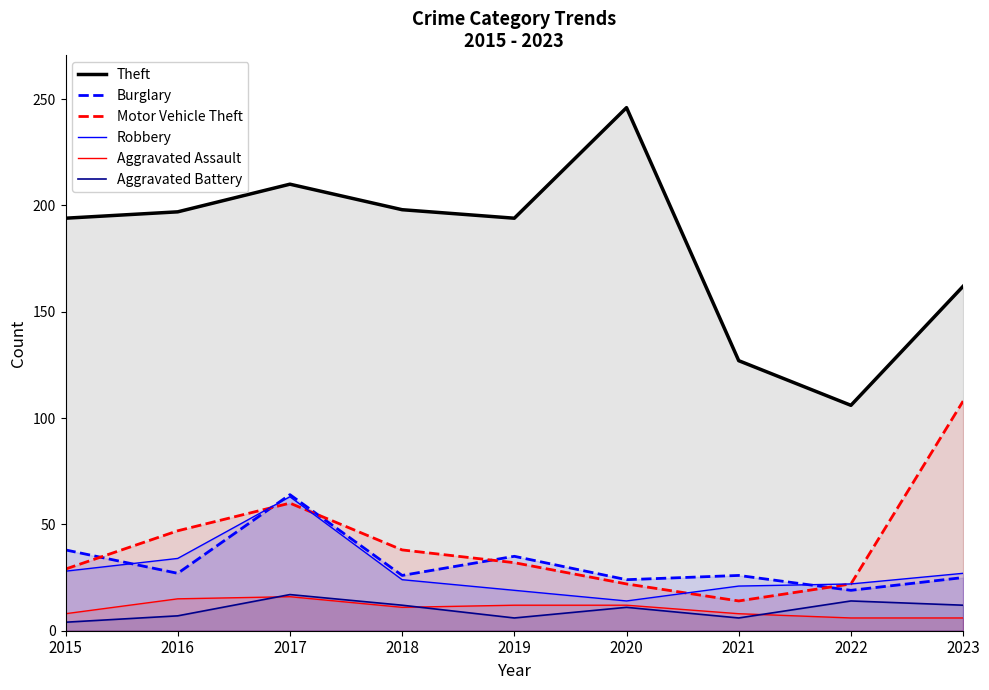

What is the sum of the Robbery values at 2016 and 2020?

48